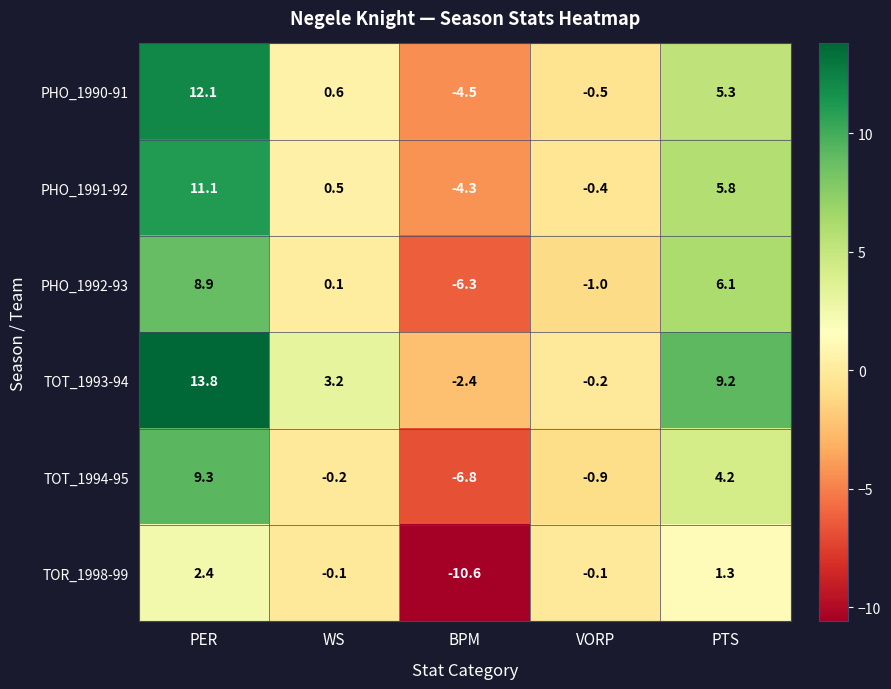

Is it true that PHO_1990-91 equals -0.5 at VORP?

True